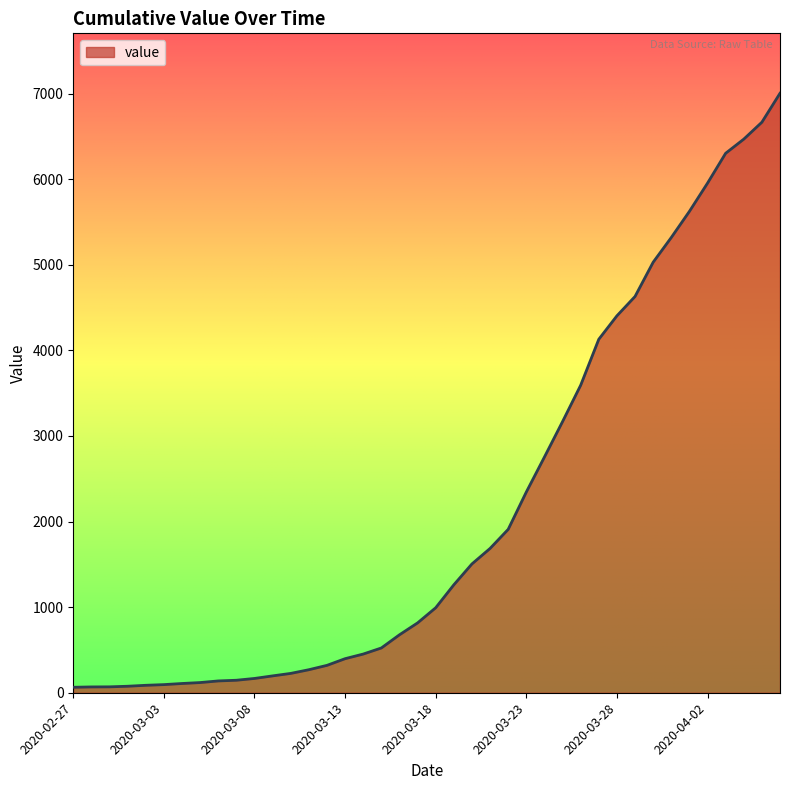

What is the difference between the maximum and minimum values?

6940